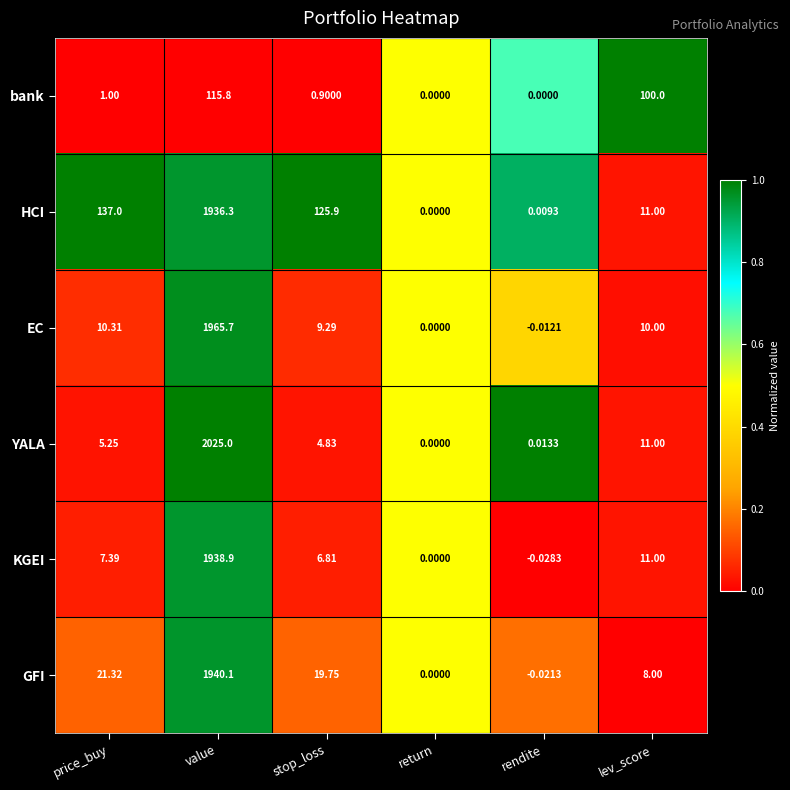

At which category does the chart reach its minimum across all series?

rendite